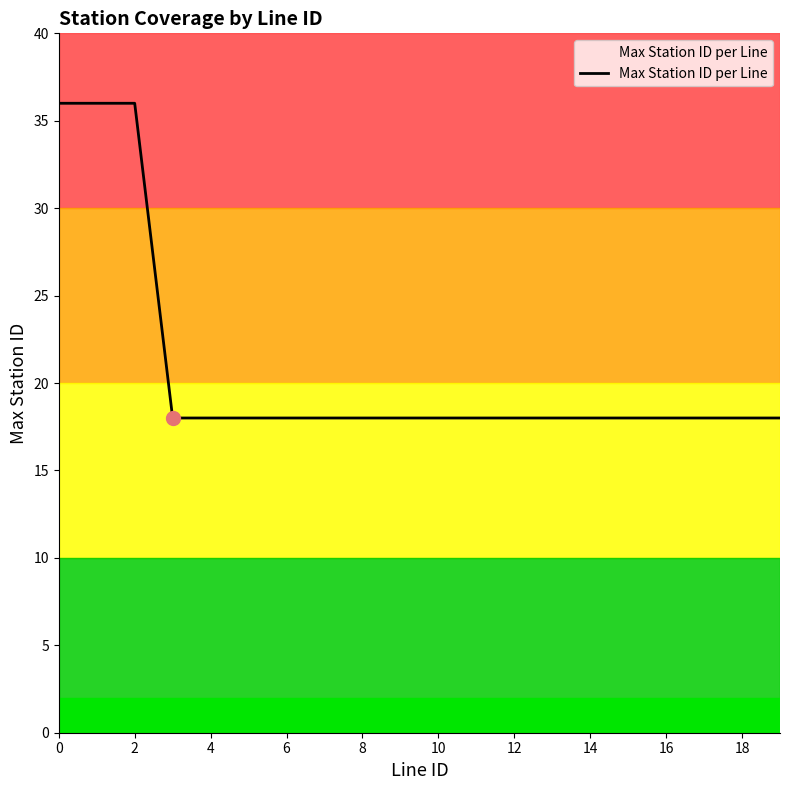

What is the maximum value shown in the chart?

36